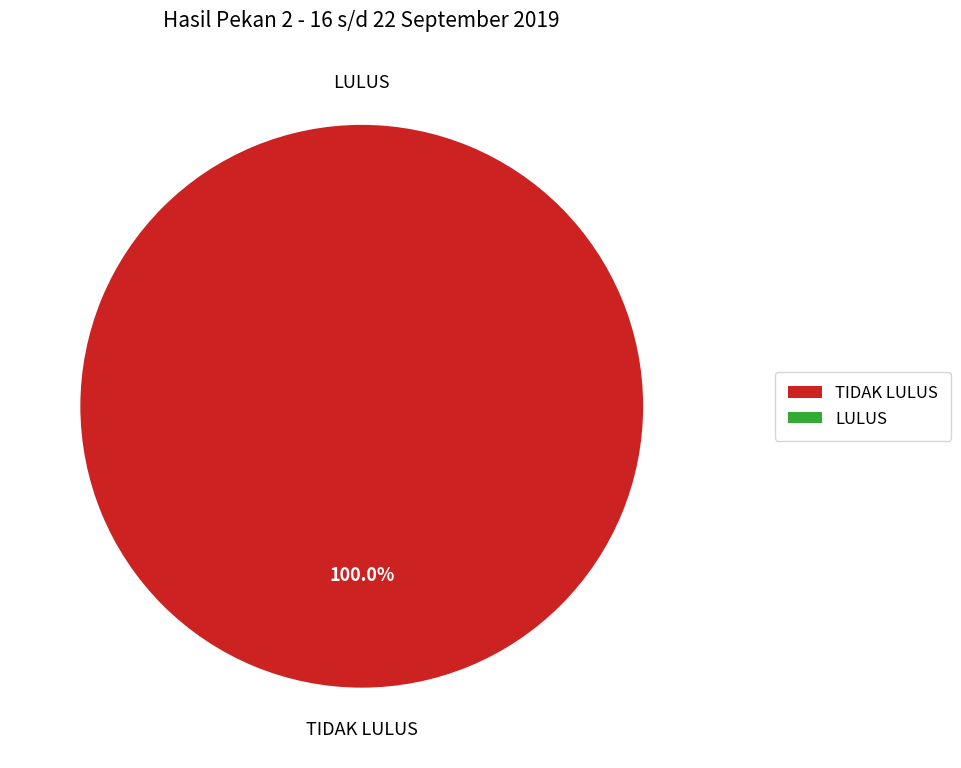

True or false: TIDAK LULUS accounts for 99% of the total.

False